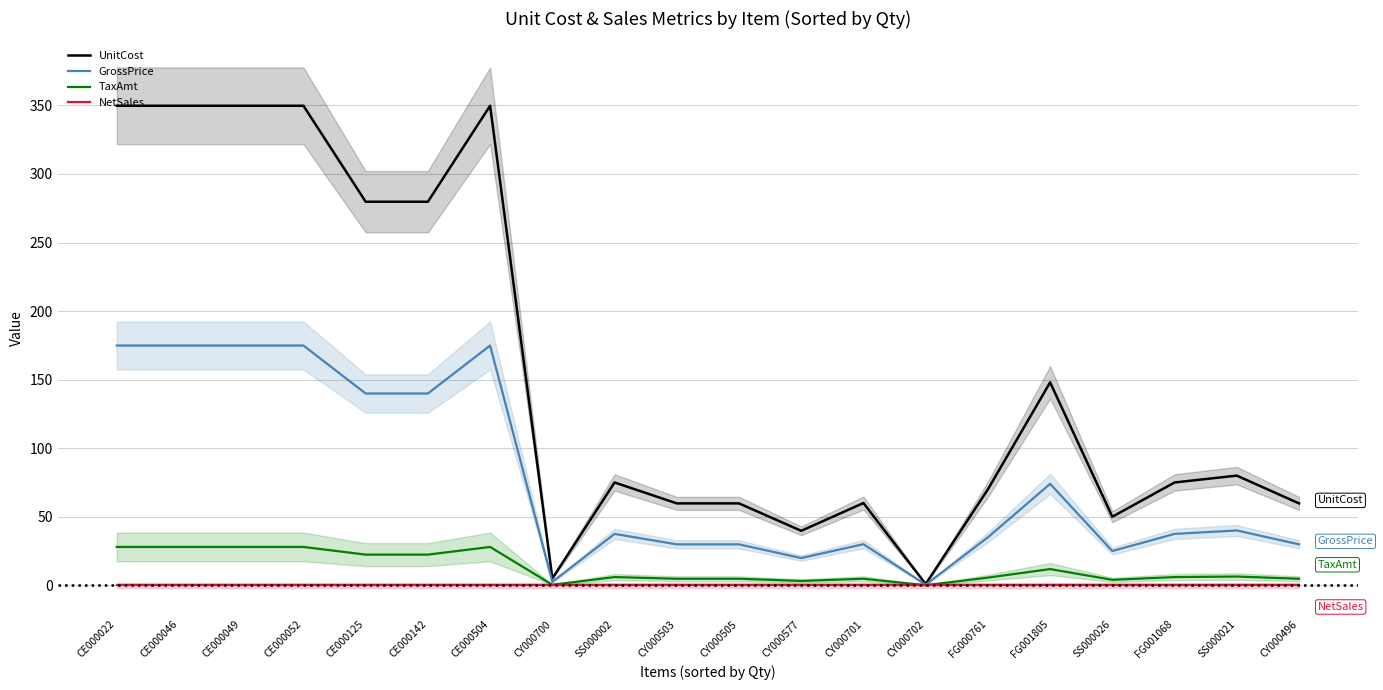

True or false: NetSales and GrossPrice cross at least once.

False